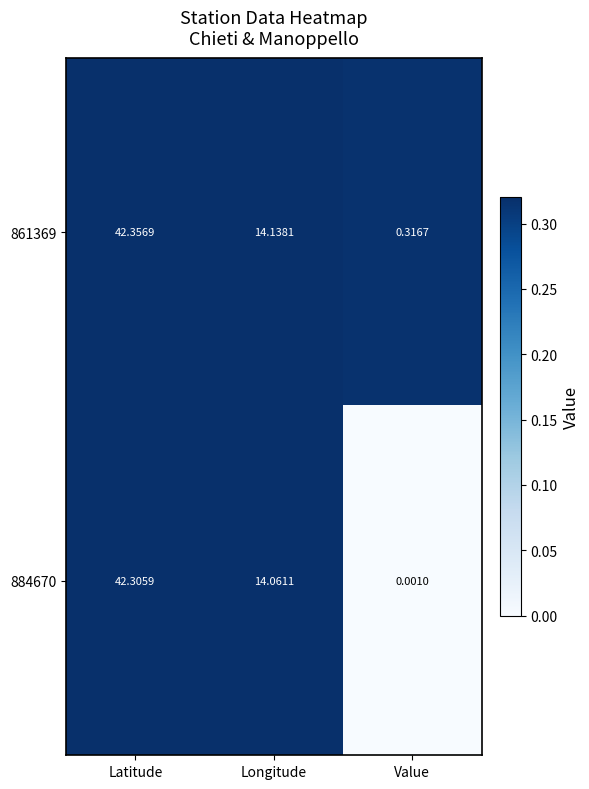

Count the number of data series in this chart.

2